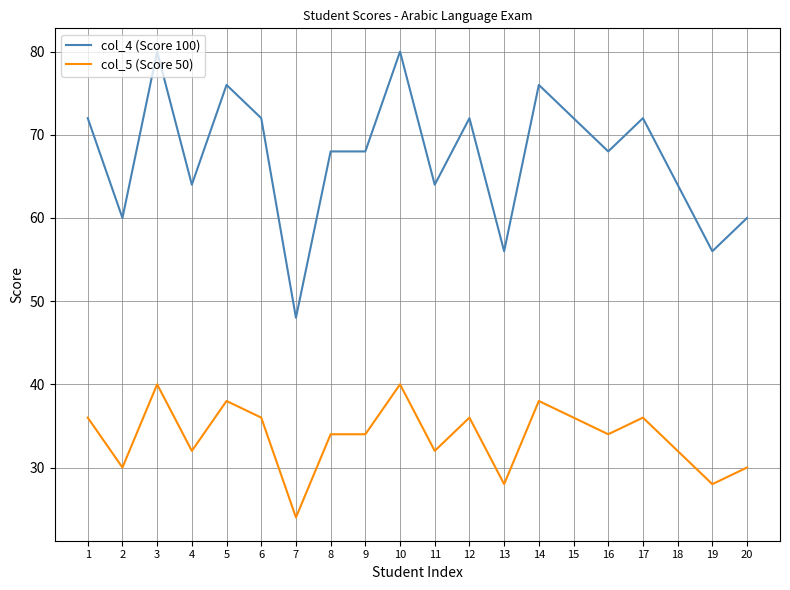

What is the minimum value shown in the chart?

24